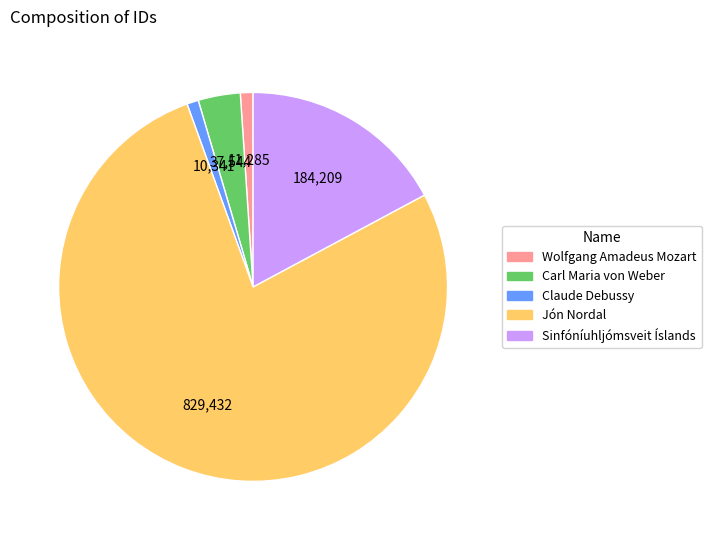

Which category has the biggest portion of the pie?

Jón Nordal